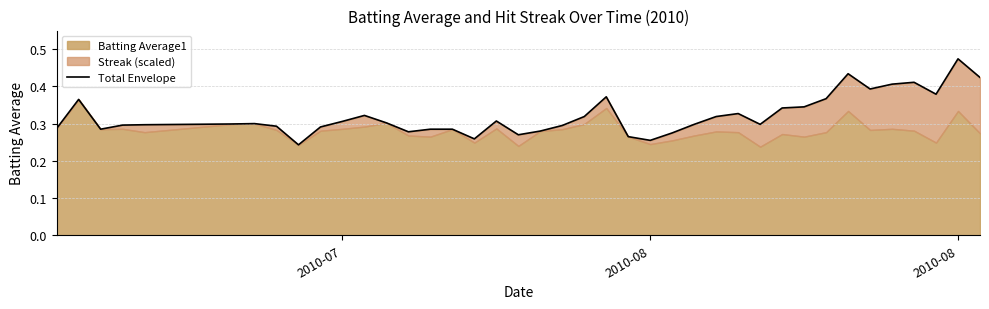

The chart shows a value of 0.2 at 39. True or false?

False